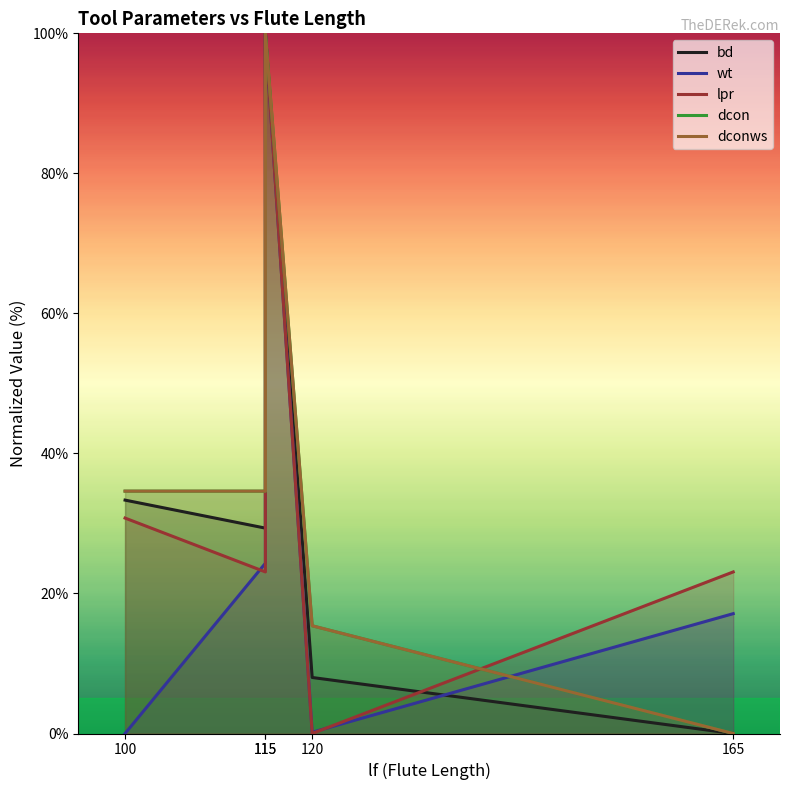

True or false: dconws has a value of 34.6 at 115.

True